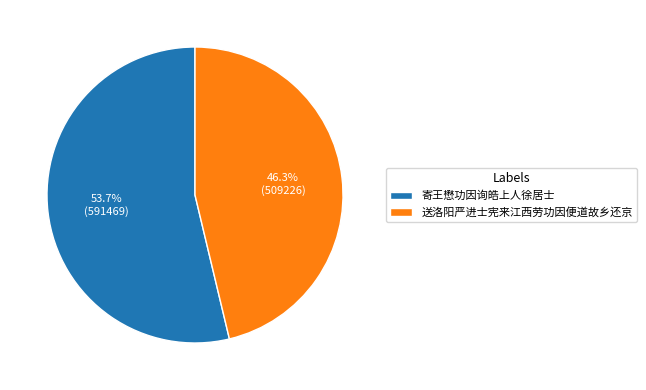

Is the sum of 送洛阳严进士宪来江西劳功因便道故乡还京 and 寄王懋功因询皓上人徐居士 greater than half?

Yes